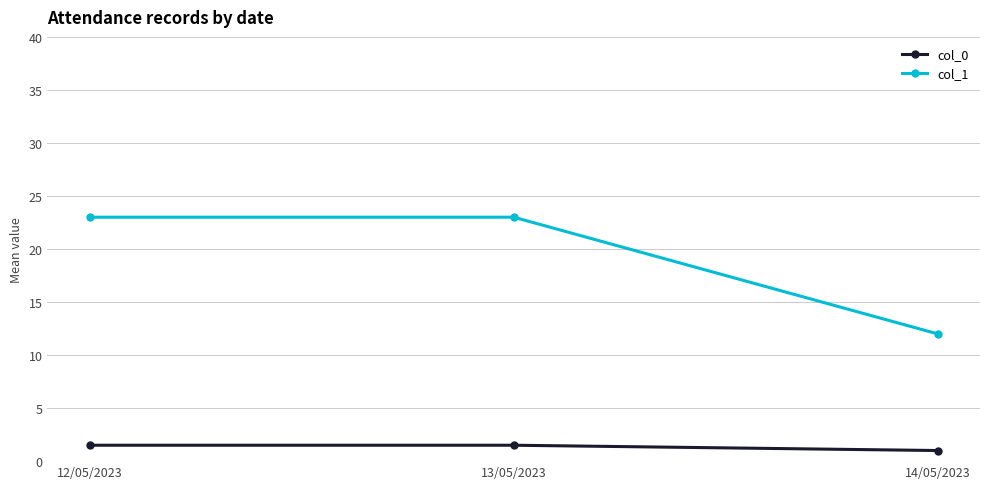

Which series has the largest total across all categories?

col_1